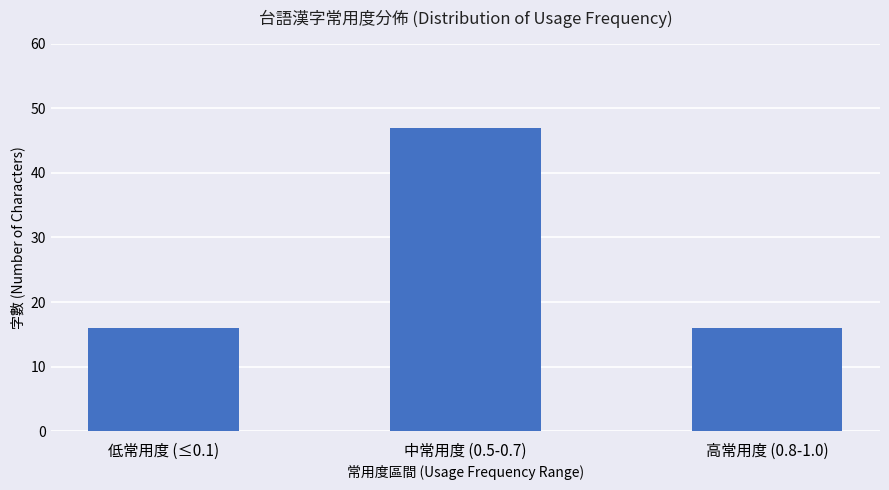

What is the minimum value shown in the chart?

16